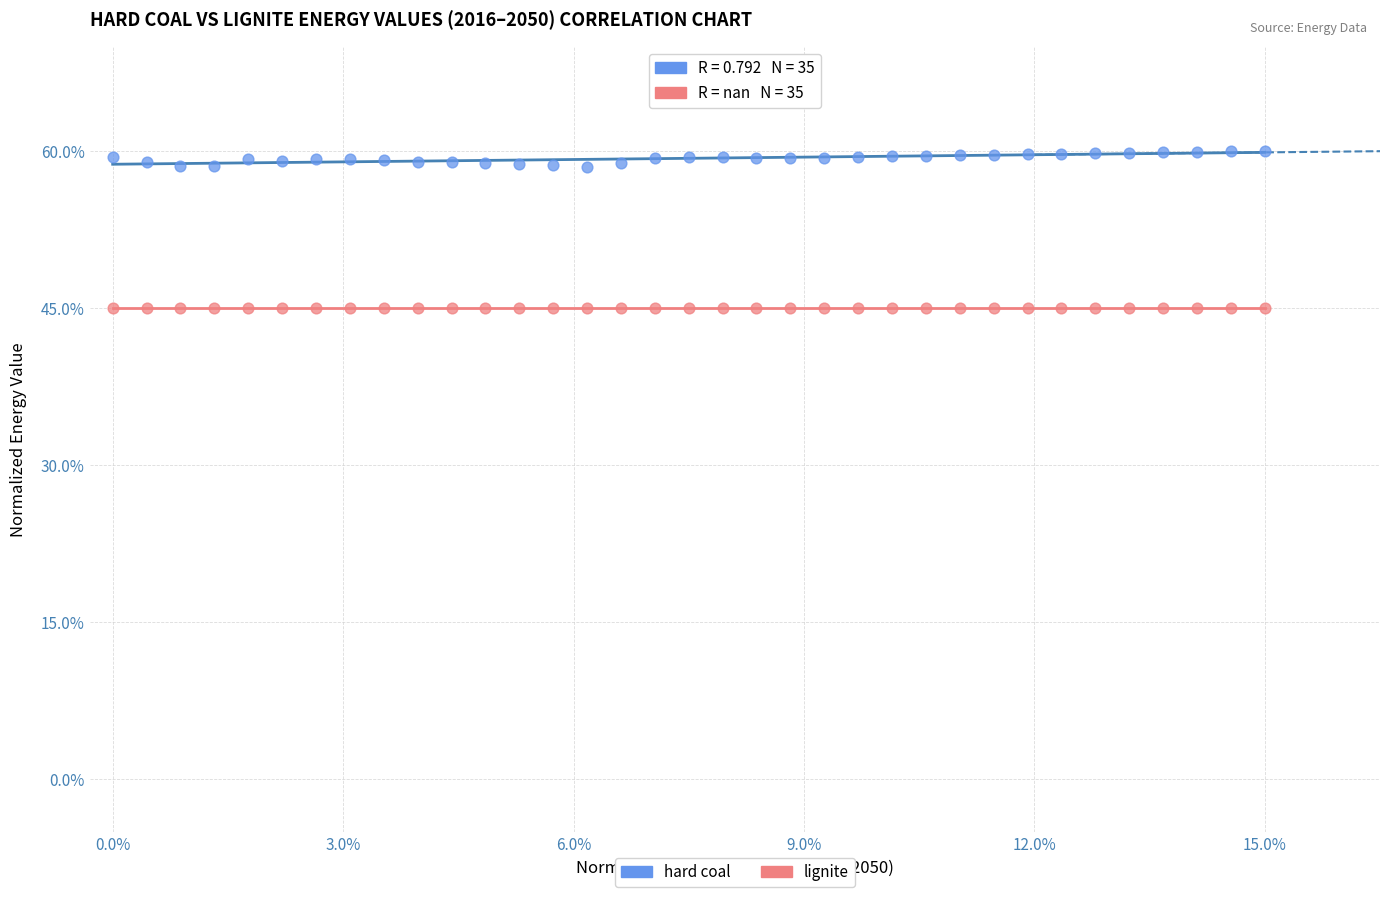

What are all the series names shown in the legend?

hard coal, lignite